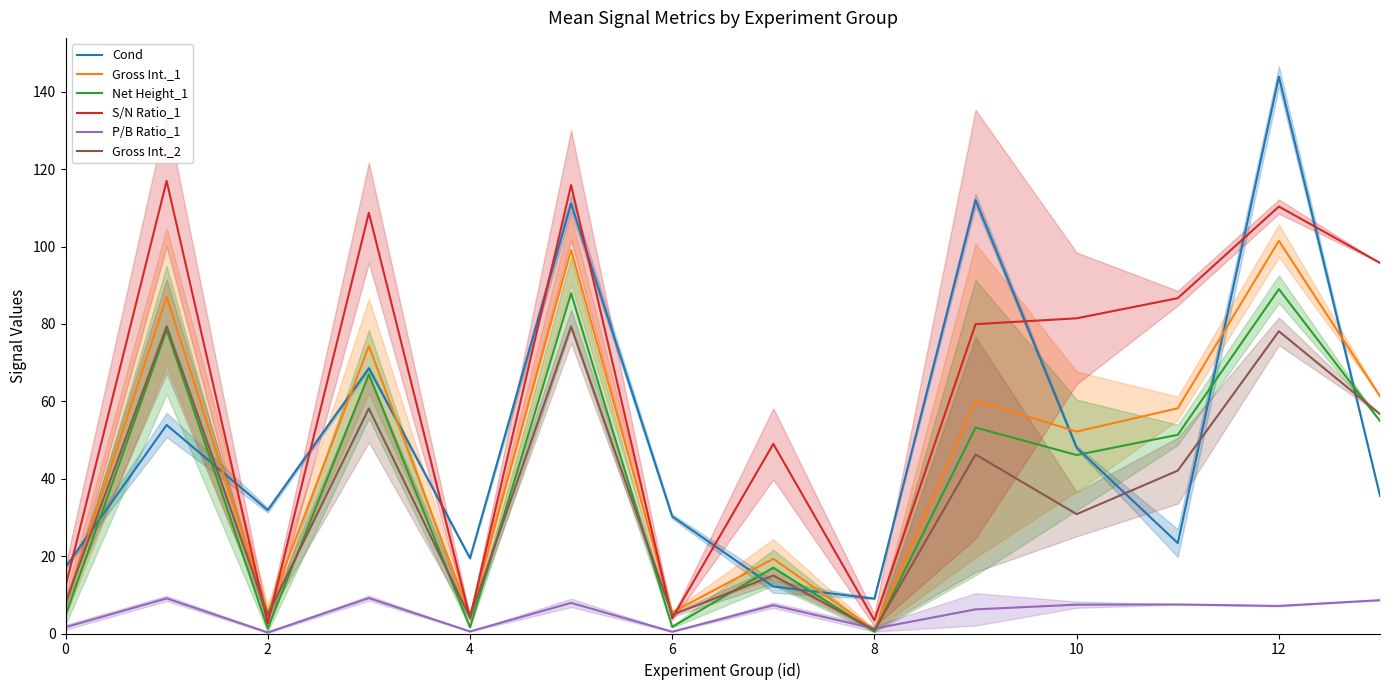

The Net Height_1 series shows 0.5 at 8. True or false?

True